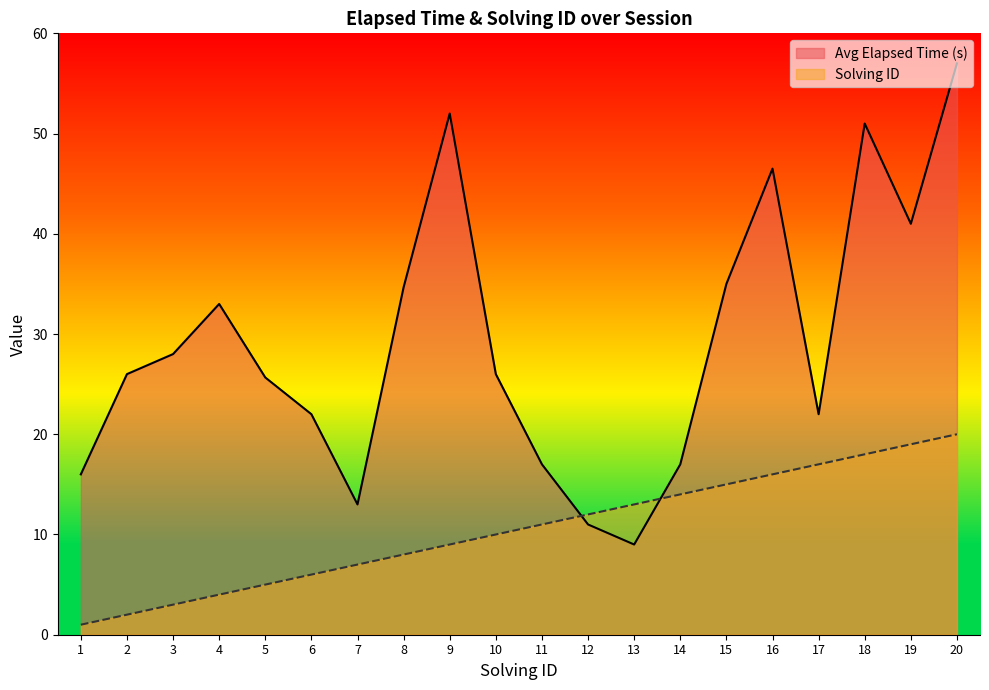

True or false: Solving ID has a value of 12.5 at 7.

False